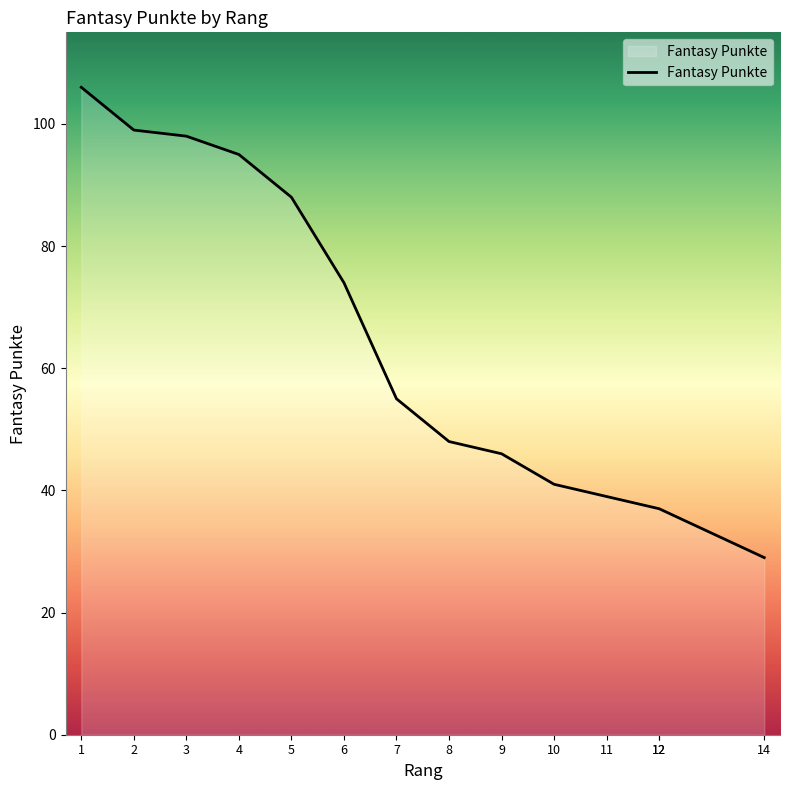

Count the number of values greater than 55.

6